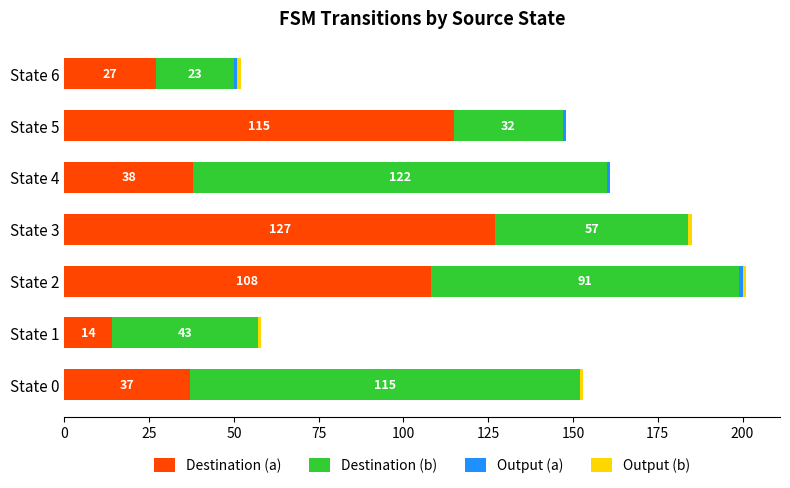

What is the approximate value of Destination (a) at State 4?

38